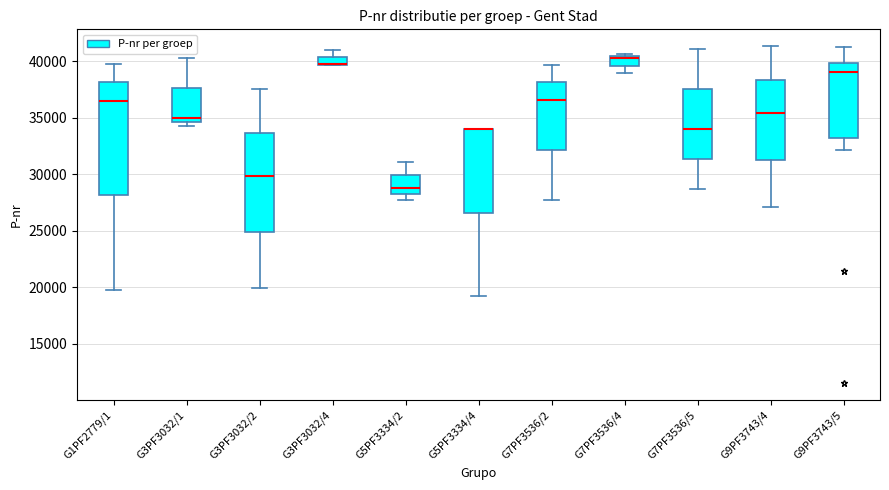

Where does the upper whisker of the box for G3PF3032/1 end on the y-axis? The values are not printed on the chart, so give them approximately, as read against the axis.

40500